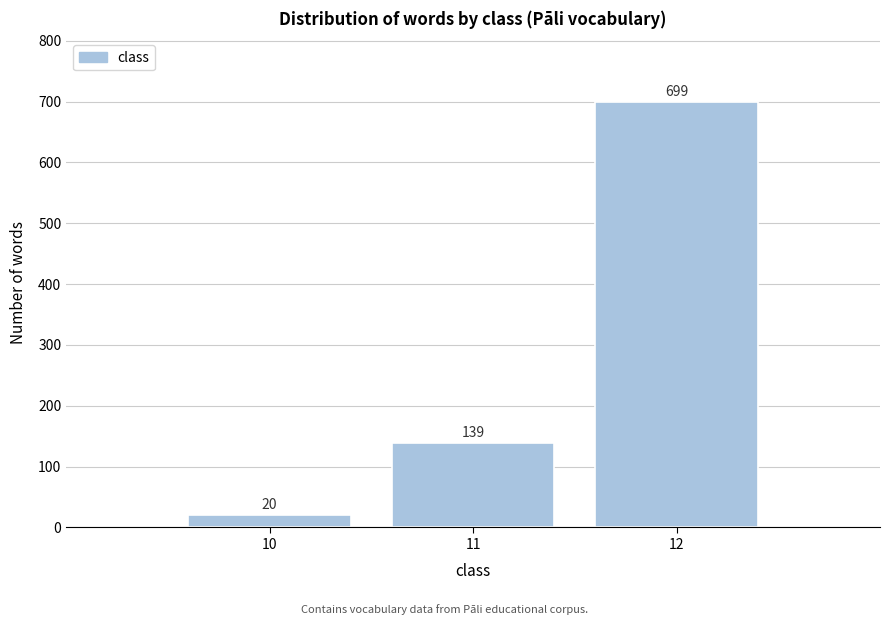

Reading left to right, what are all the values shown in this chart?

20	139	699